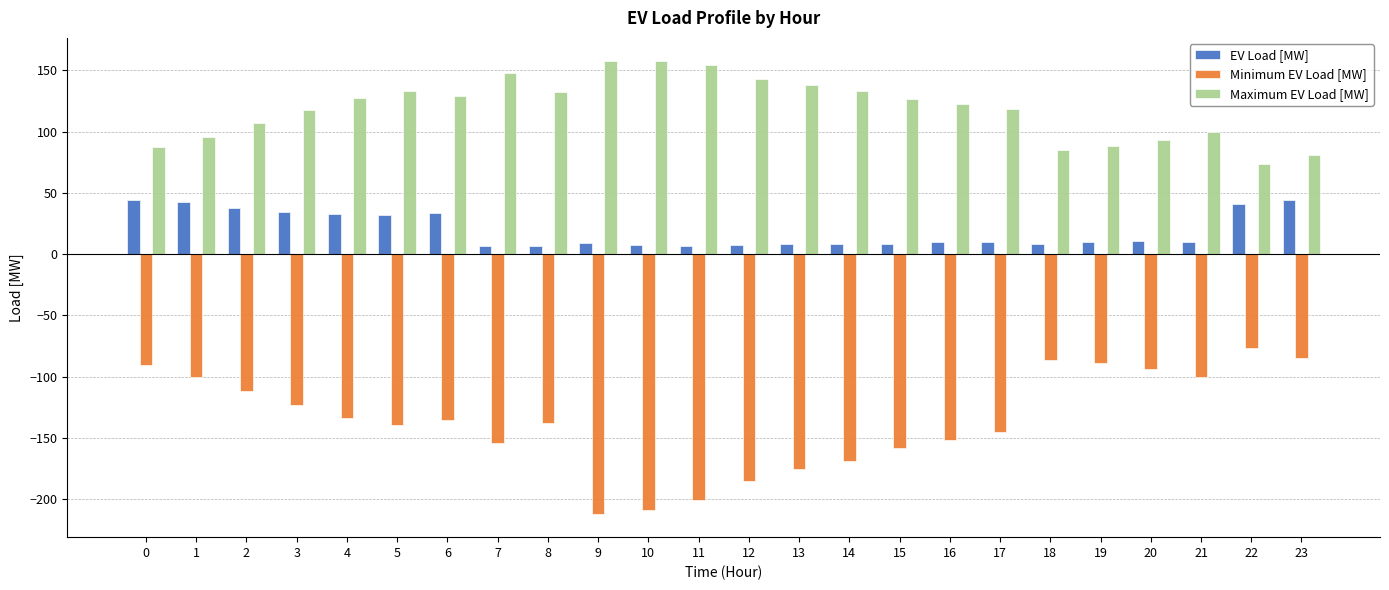

How many data points does each series have?

24